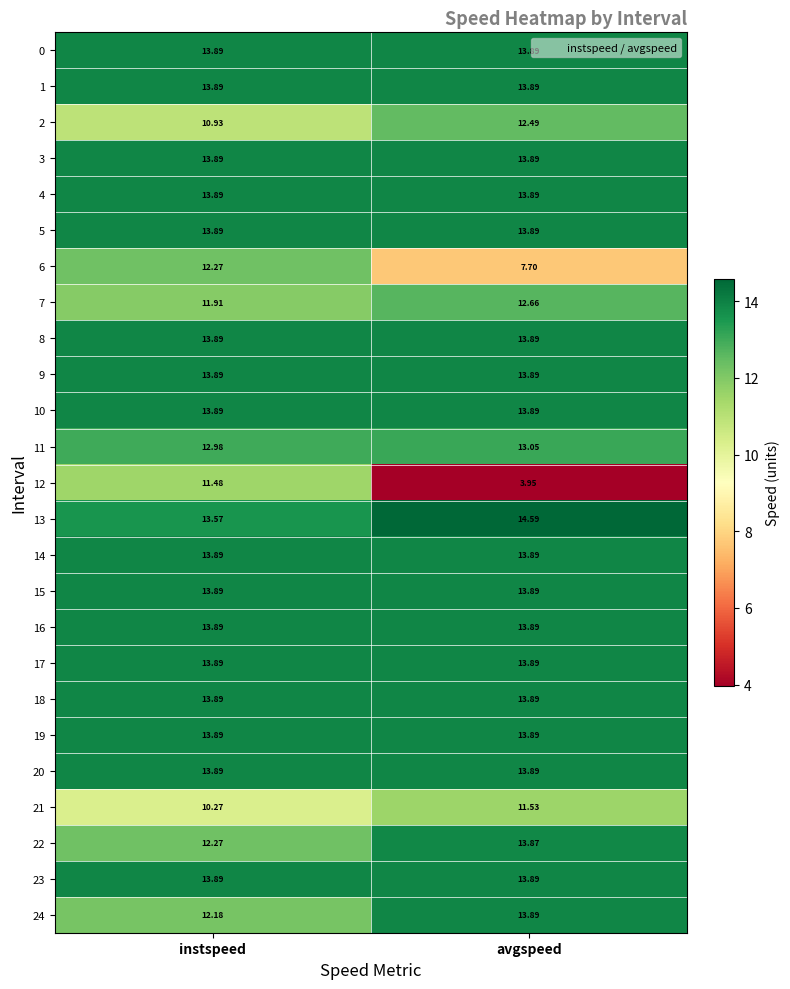

Where does the 12 series first go above 11?

instspeed